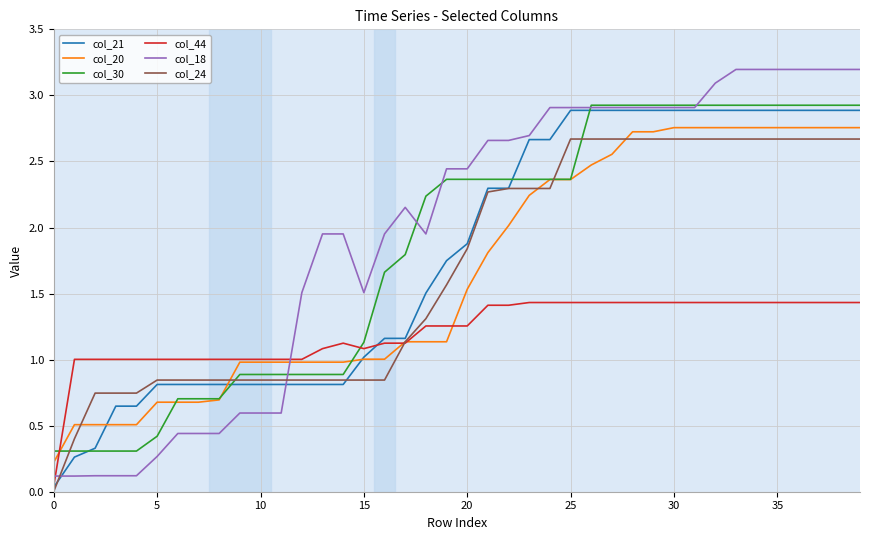

Which series has the widest spread of values?

col_18